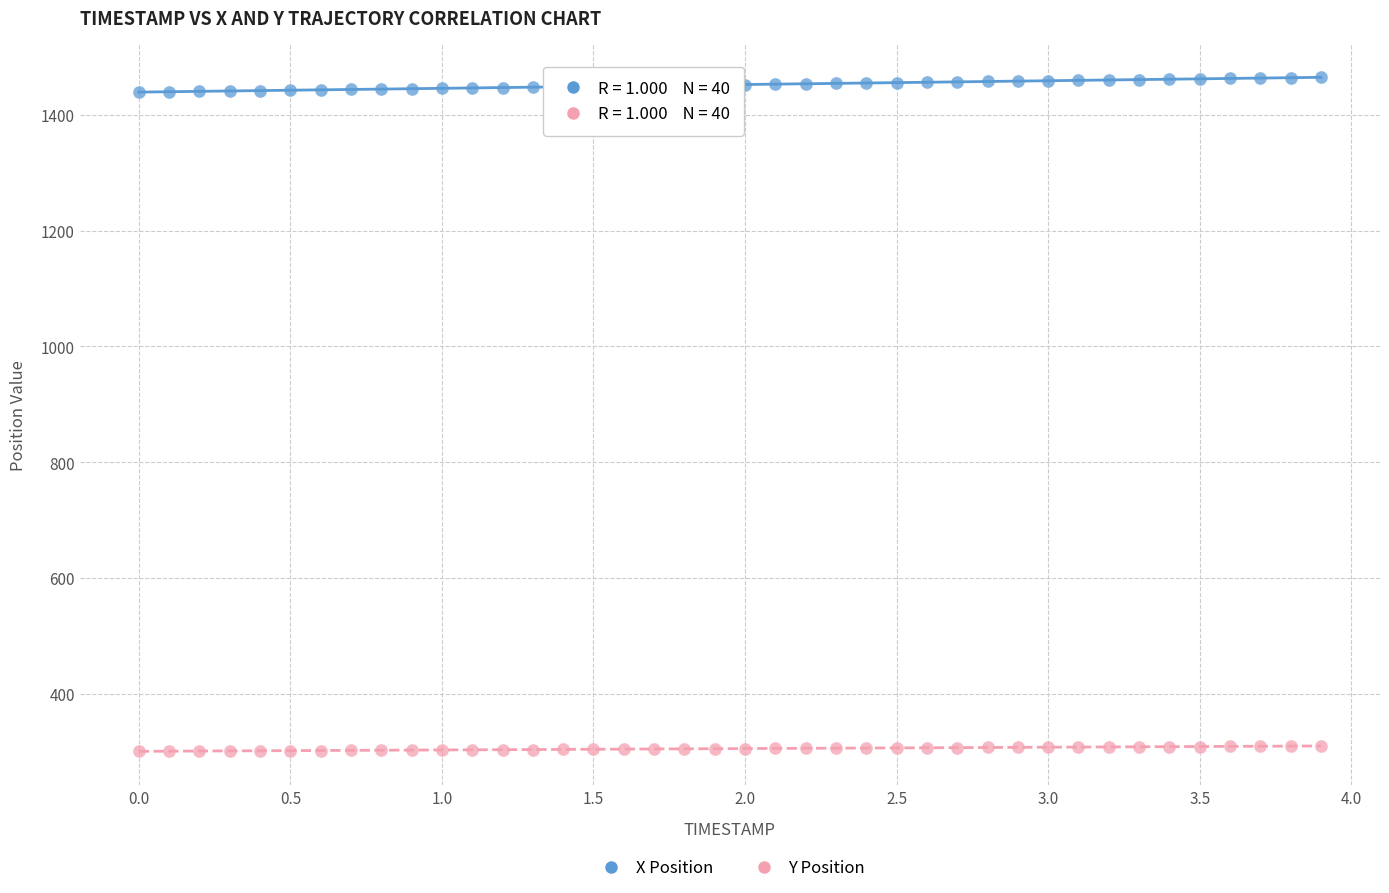

Across all data points, what is the range of Y values (max minus min)?

1165.0